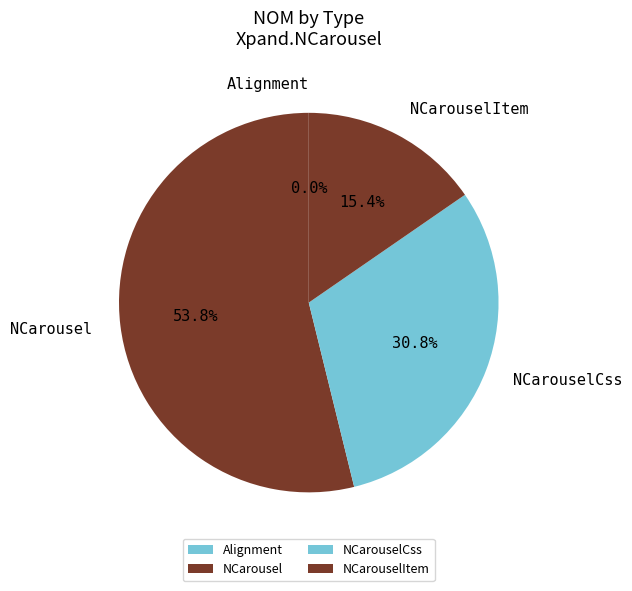

Which category has the smallest portion of the pie?

Alignment